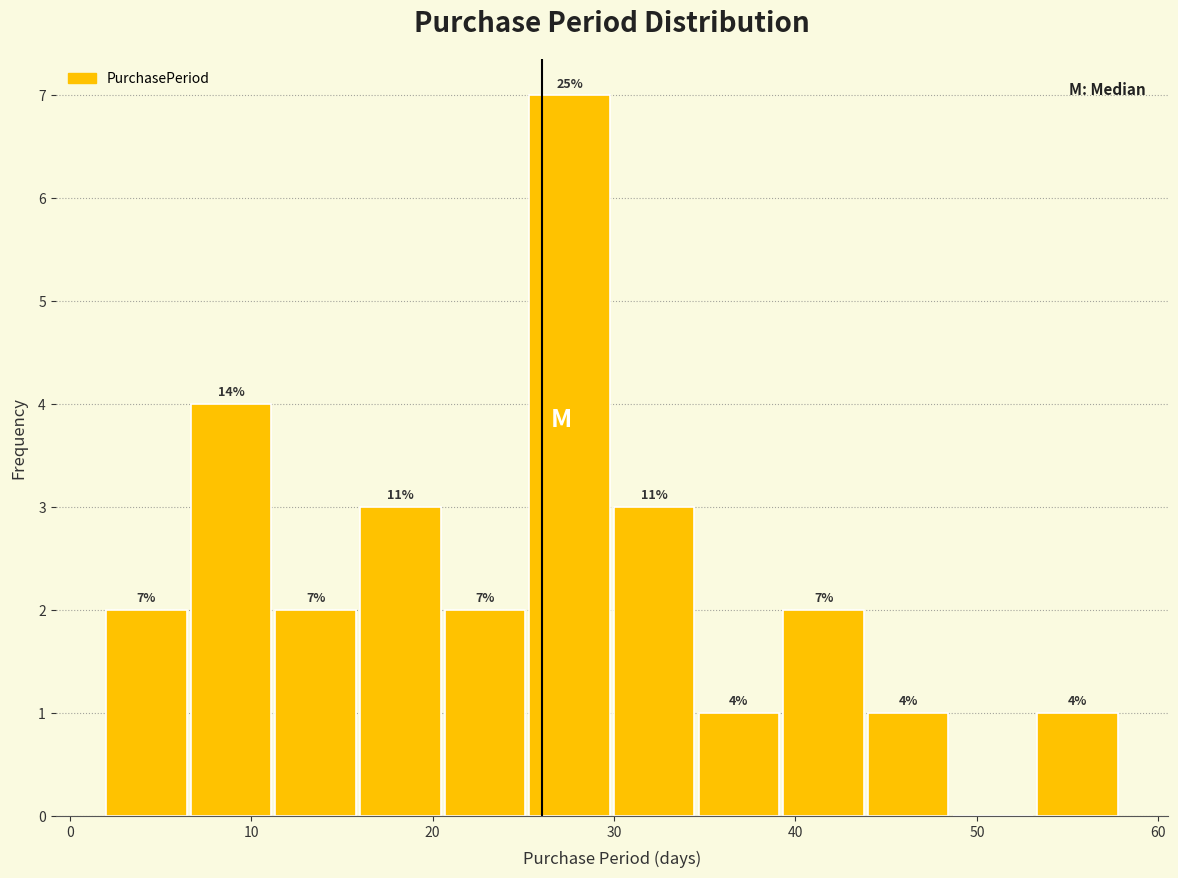

Over which range of the x-axis is the bar tallest?

25 to 30